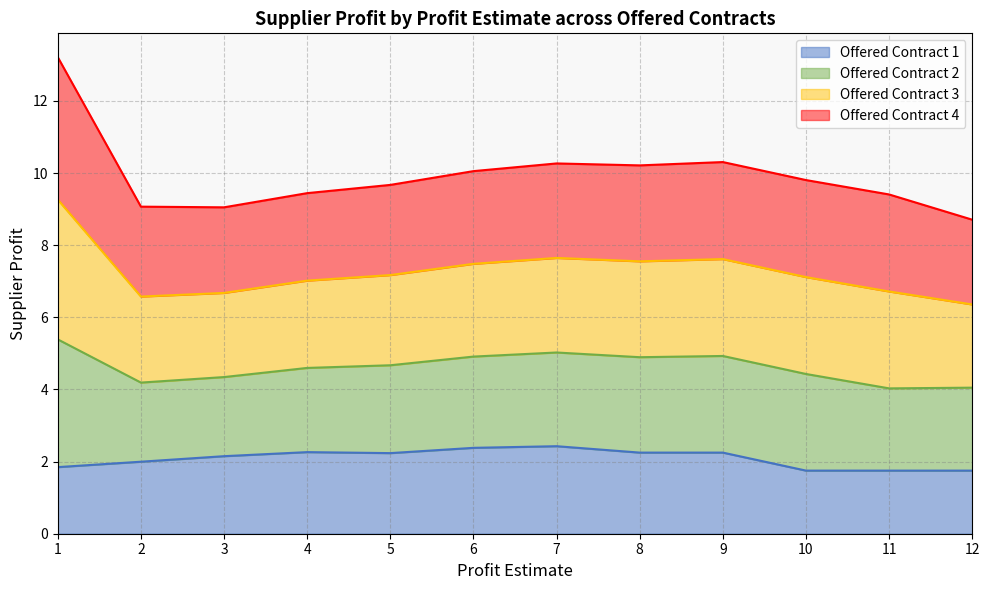

List the labels in order of value, largest first.

7, 6, 4, 8, 9, 5, 3, 2, 1, 10, 11, 12